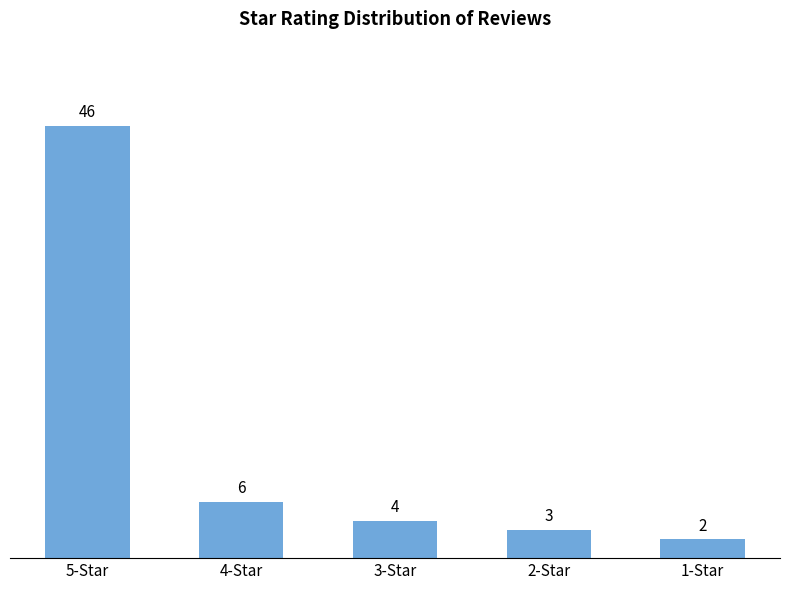

What is the difference between the maximum and minimum values?

44